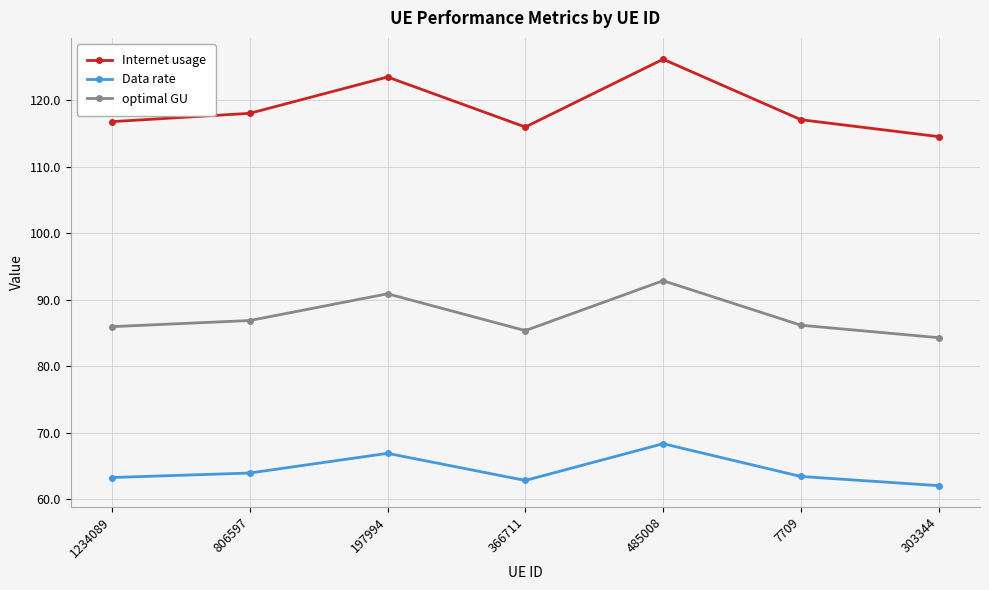

At how many categories does at least one series exceed 125?

1